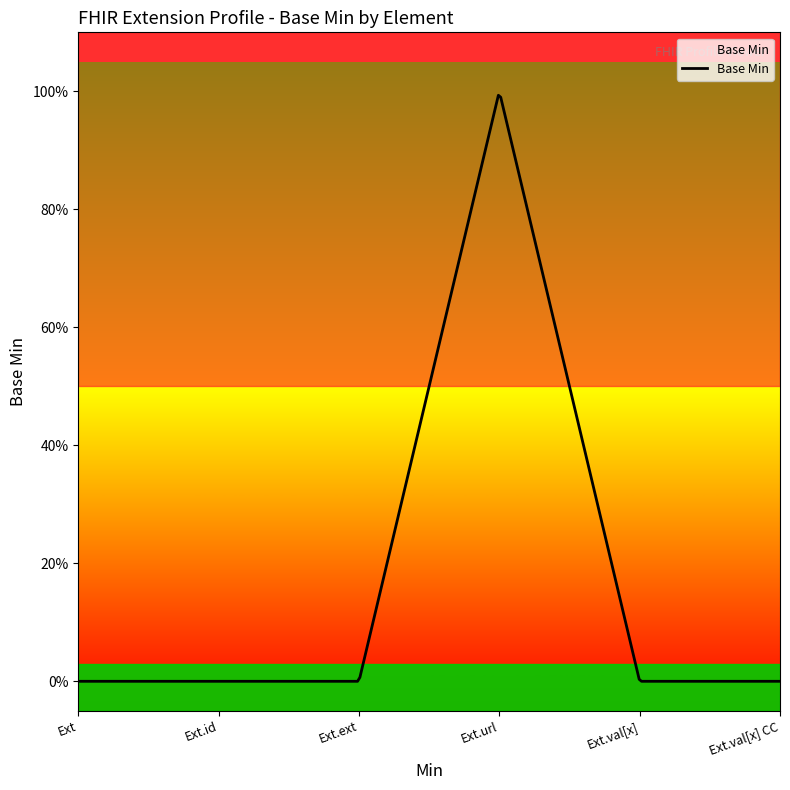

Rank the categories by value from highest to lowest.

Extension.url, Extension, Extension.id, Extension.extension, Extension.value[x], Extension.value[x] valueCodeableConcept